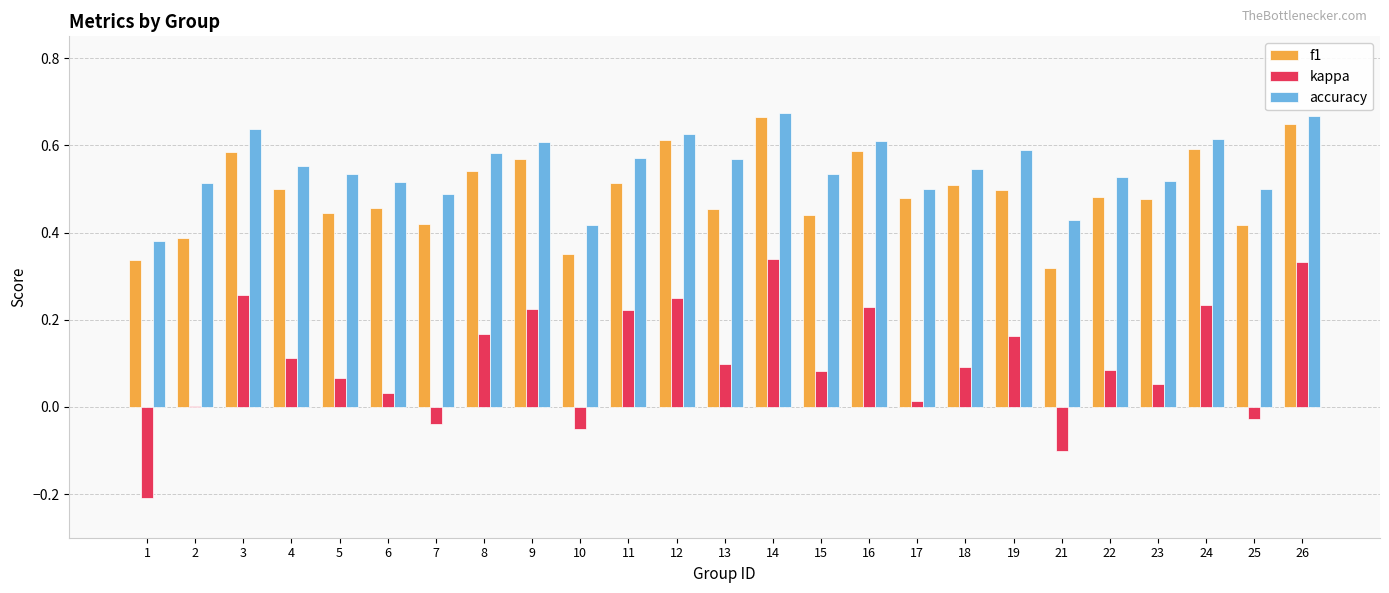

How many groups of bars are there?

25